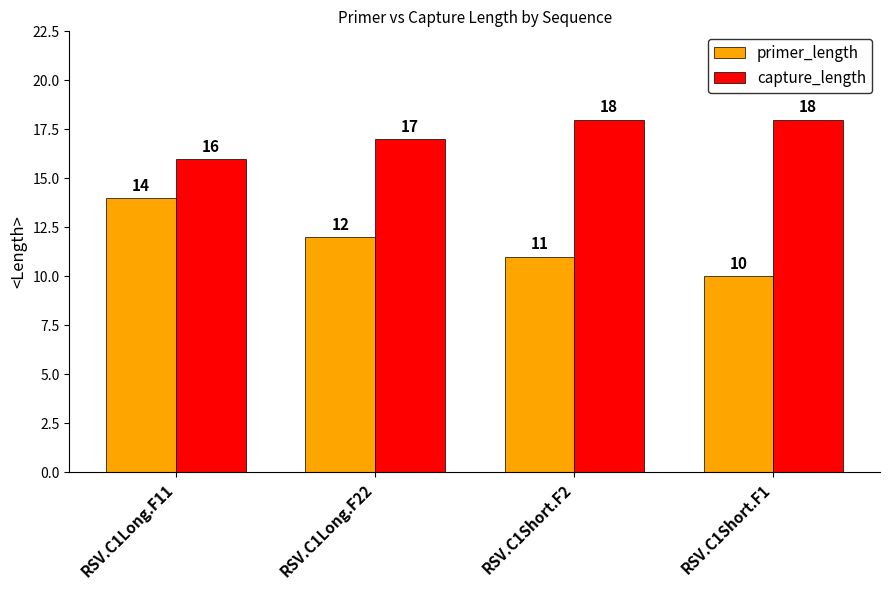

What are all the series names shown in the legend?

primer_length, capture_length